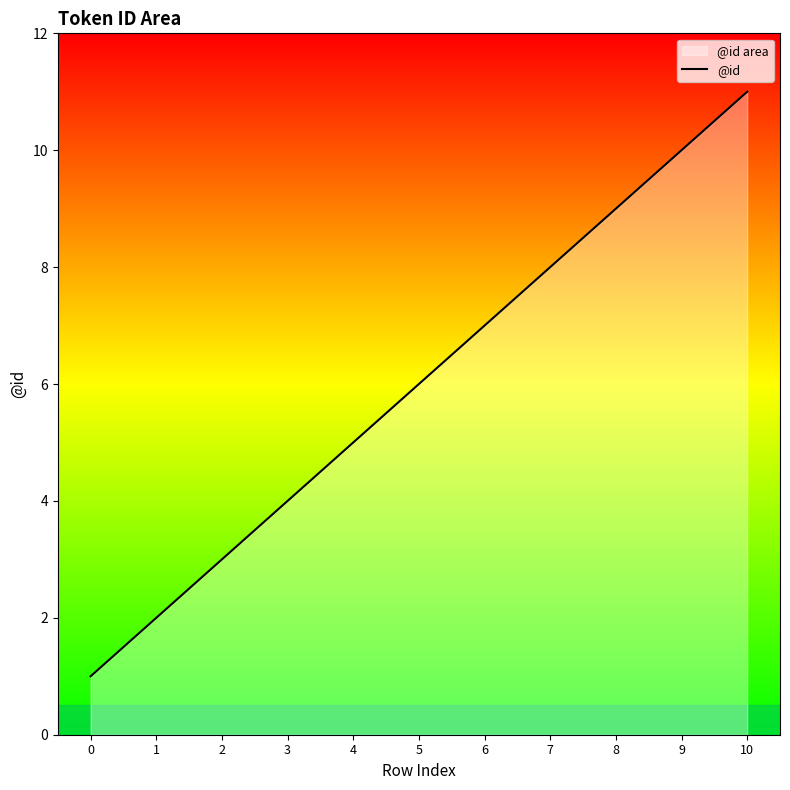

Reading left to right, what are all the values shown in this chart?

0=1	1=2	2=3	3=4	4=5	5=6	6=7	7=8	8=9	9=10	10=11